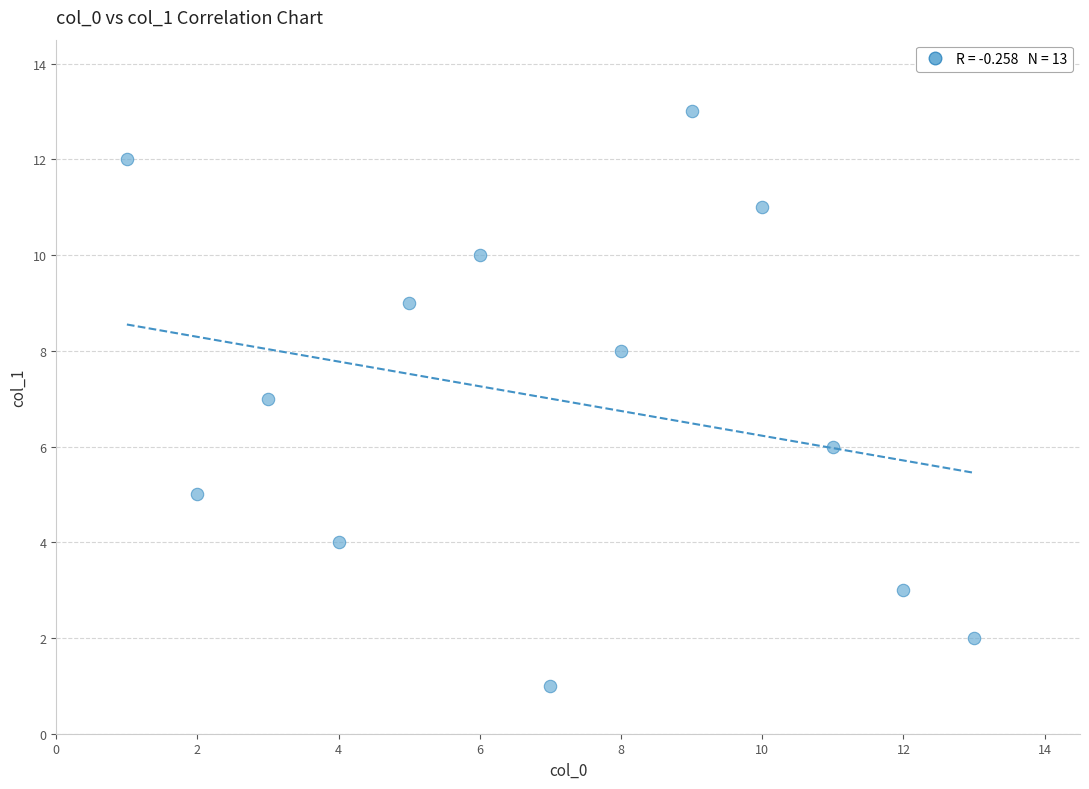

What is the range of X values (max minus min)?

12